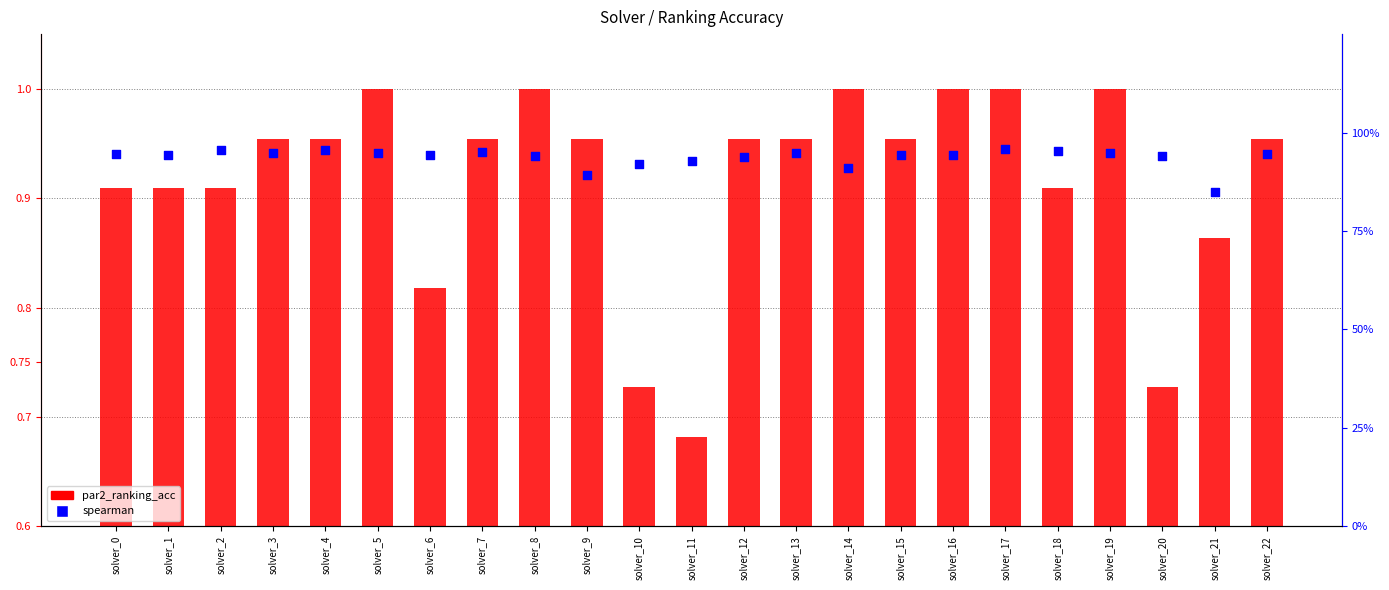

What is the total value across all series at solver_8?

1.9